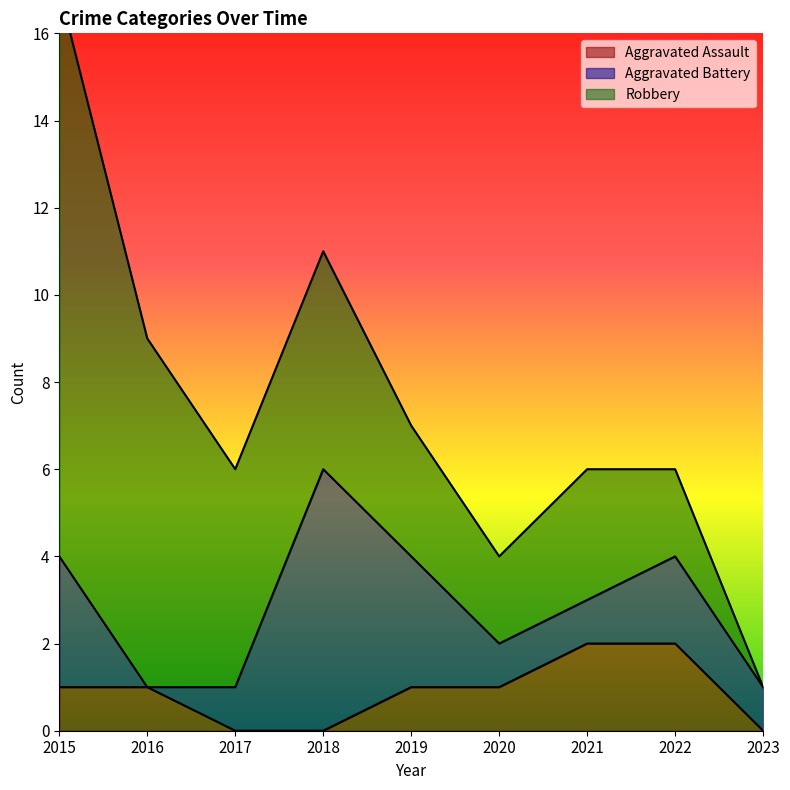

Is it true that Aggravated Battery equals 1 at 2021?

False